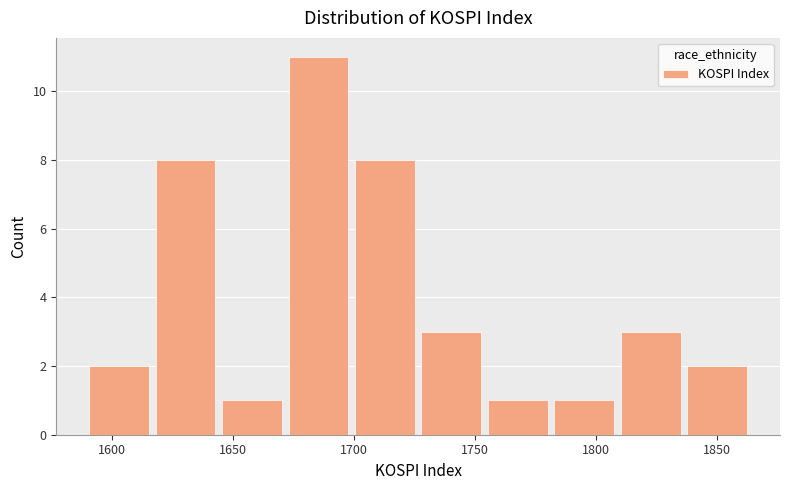

How tall is the bar that spans 1590 to 1615 on the x-axis? Neither the bar edges nor the heights are printed on the chart, so give them approximately, as read against the axes.

2